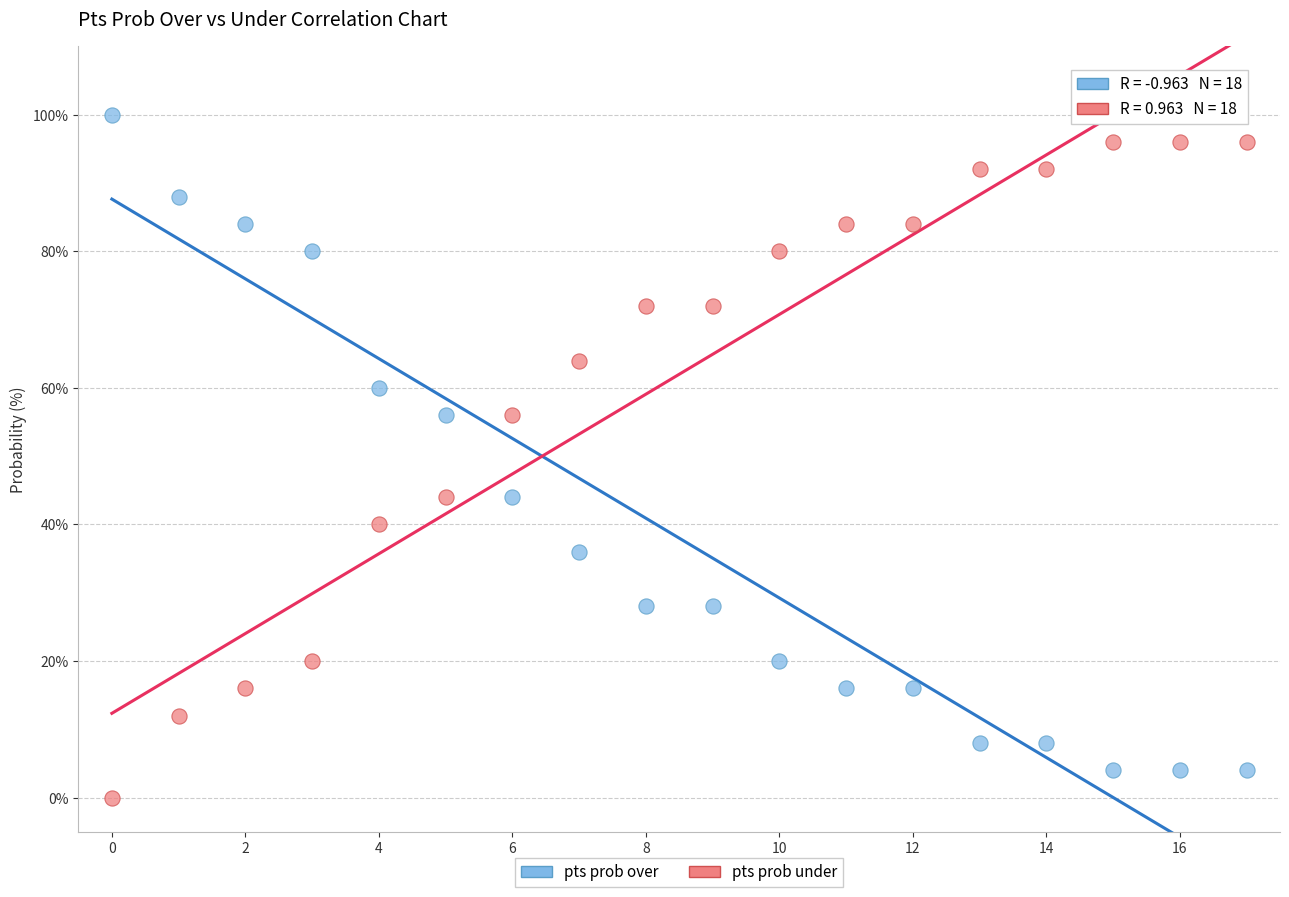

Which series contains the highest Y value?

pts prob over